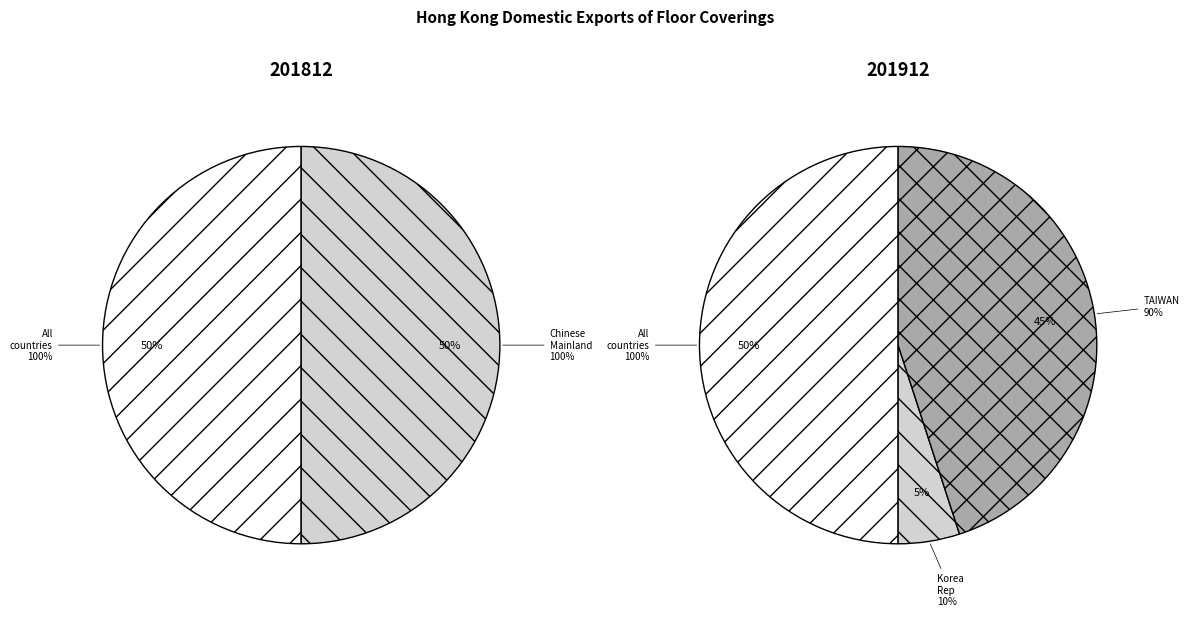

Which slice is the largest?

All individual countries